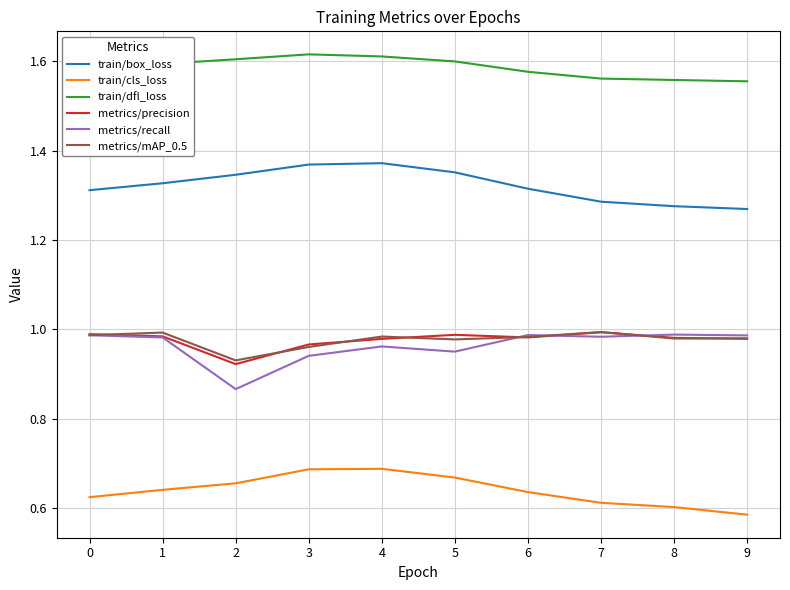

Is the value of metrics/recall at 9 greater than the value of train/dfl_loss at 3?

No